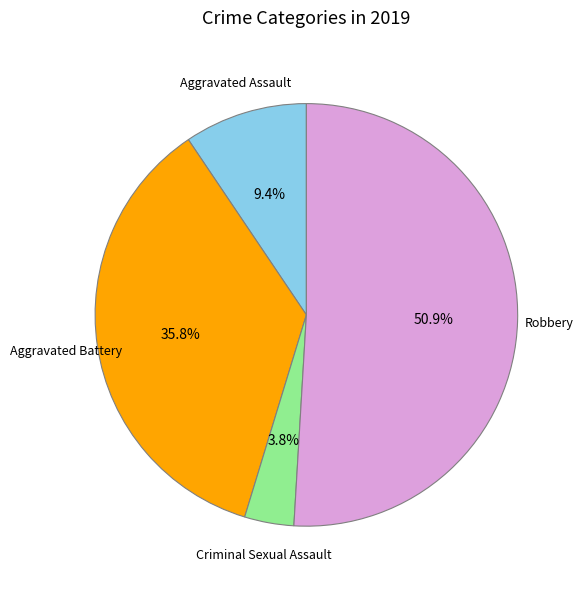

Rank the categories by value from highest to lowest.

Robbery, Aggravated Battery, Aggravated Assault, Criminal Sexual Assault